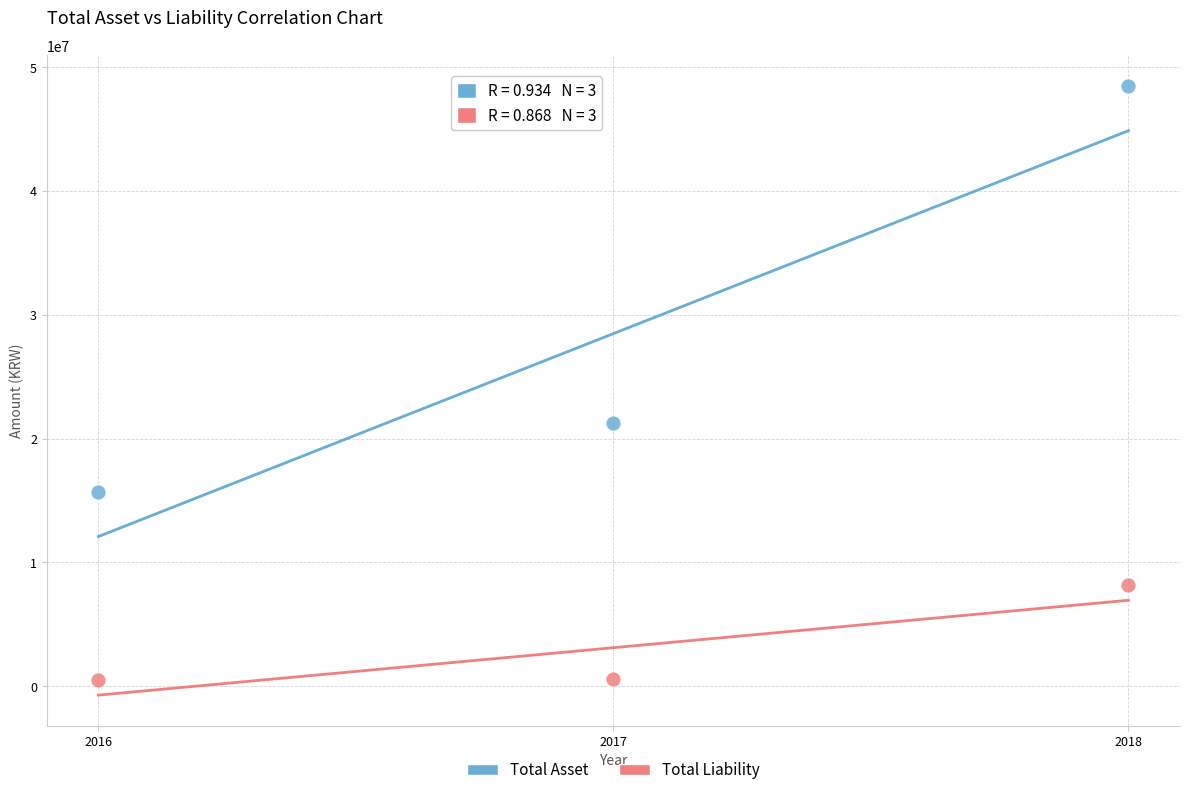

Which series reaches the minimum Y coordinate?

Total Liability